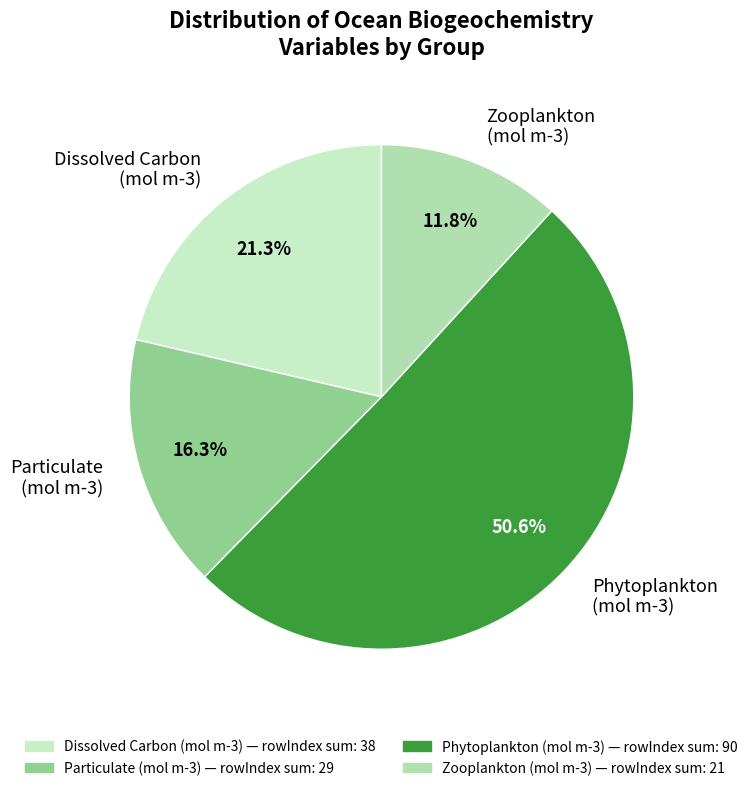

Do Zooplankton (mol m-3) and Dissolved Carbon (mol m-3) together represent more than half of the pie?

No